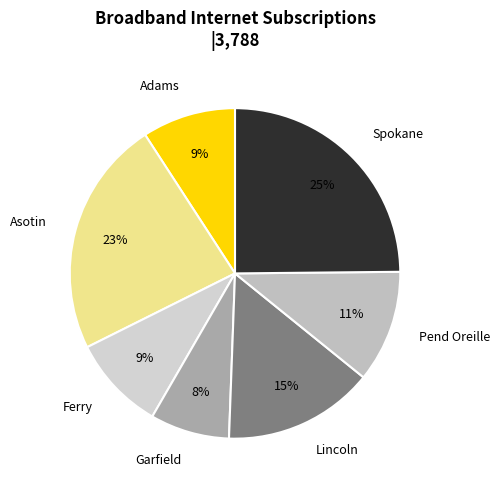

To the nearest percent, what percentage of the pie is Spokane?

25%